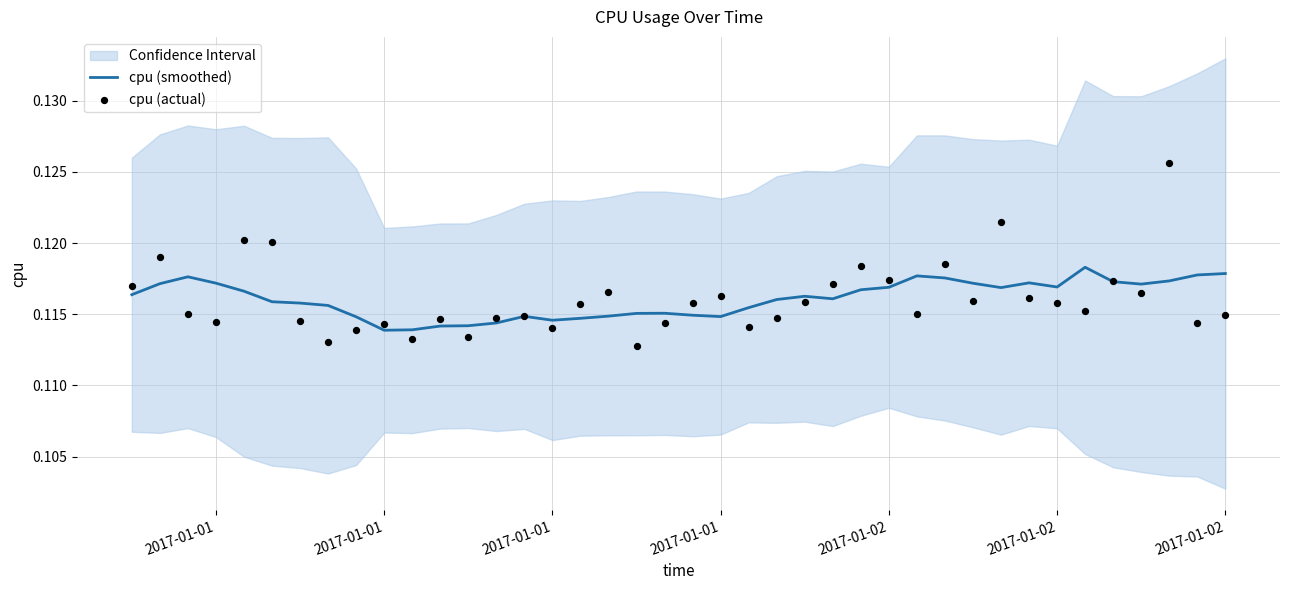

What is the total value across all series at 2017-01-01?

0.2